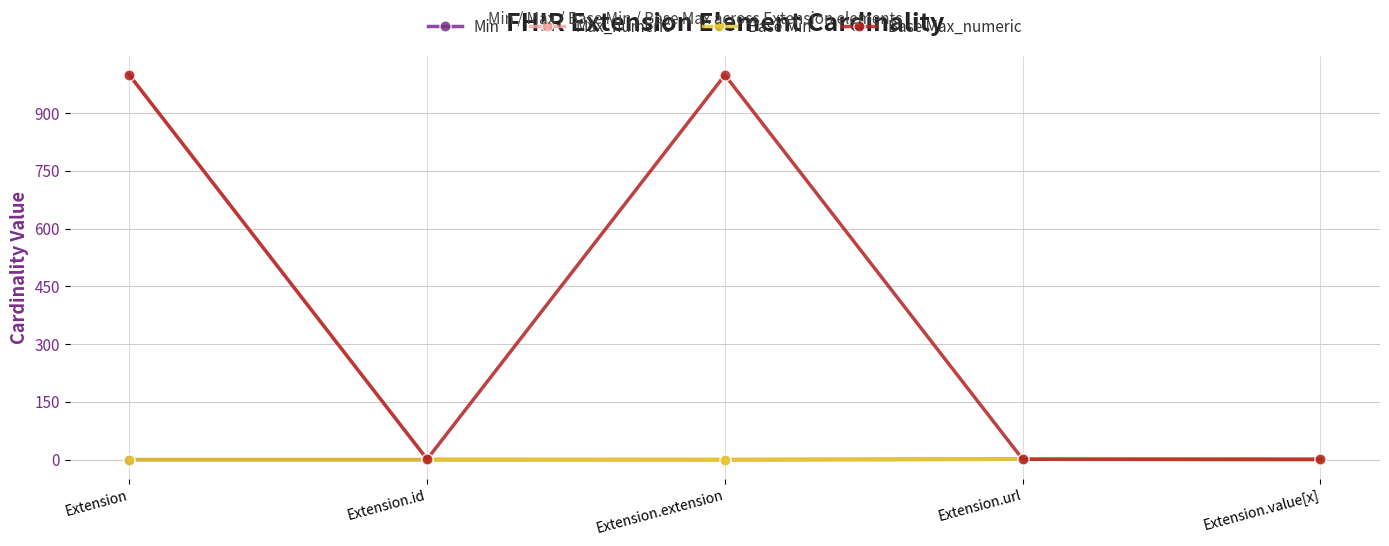

Which category has the highest value across all series?

Extension